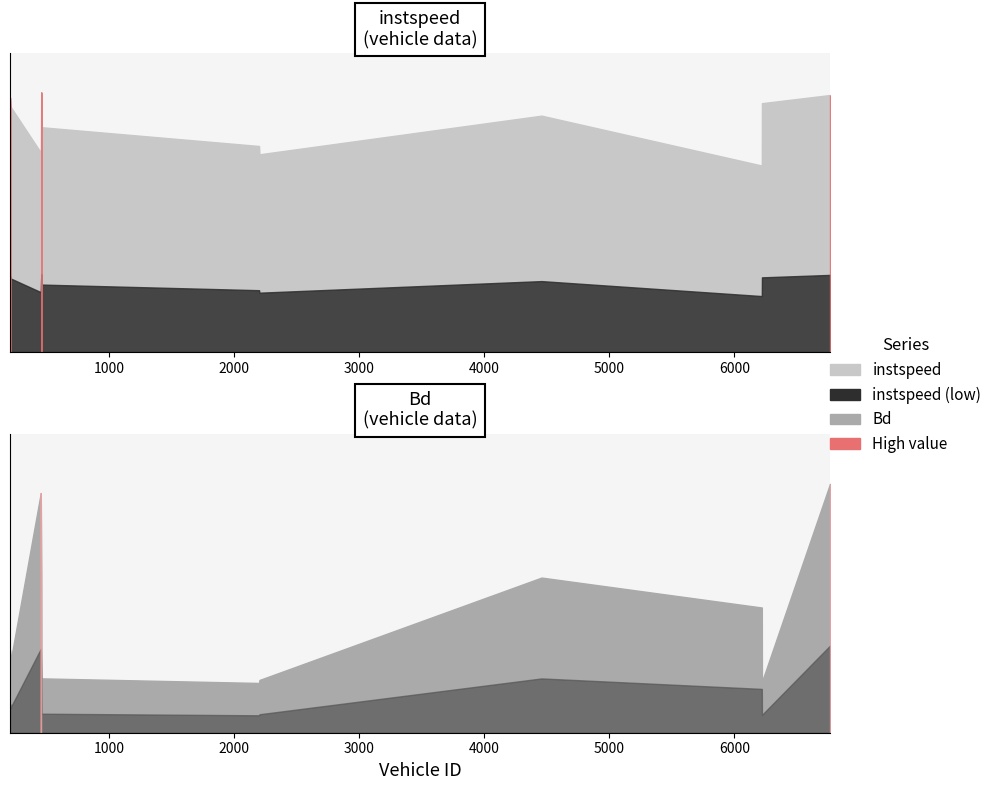

Is it true that Bd equals 1.0 at 6765.0?

True